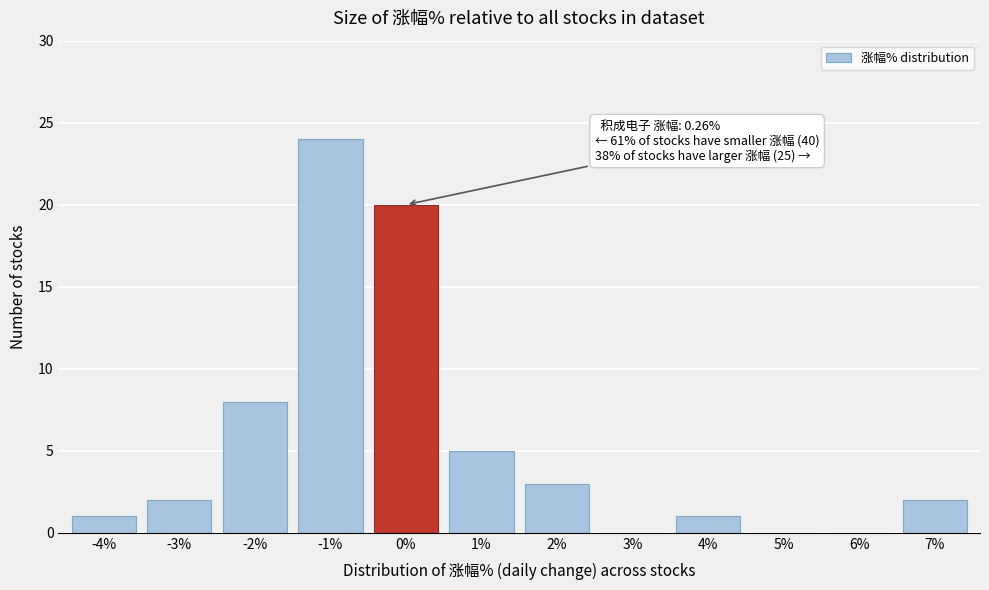

Reading left to right, list all the values displayed in this chart.

-4%=1	-3%=2	-2%=8	-1%=24	0%=20	1%=5	2%=3	3%=0	4%=1	5%=0	6%=0	7%=2